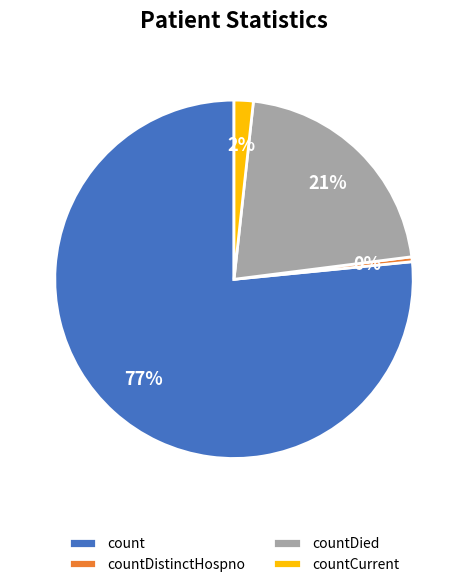

To the nearest percent, what is the difference between the countDied and countDistinctHospno slice percentages?

21%